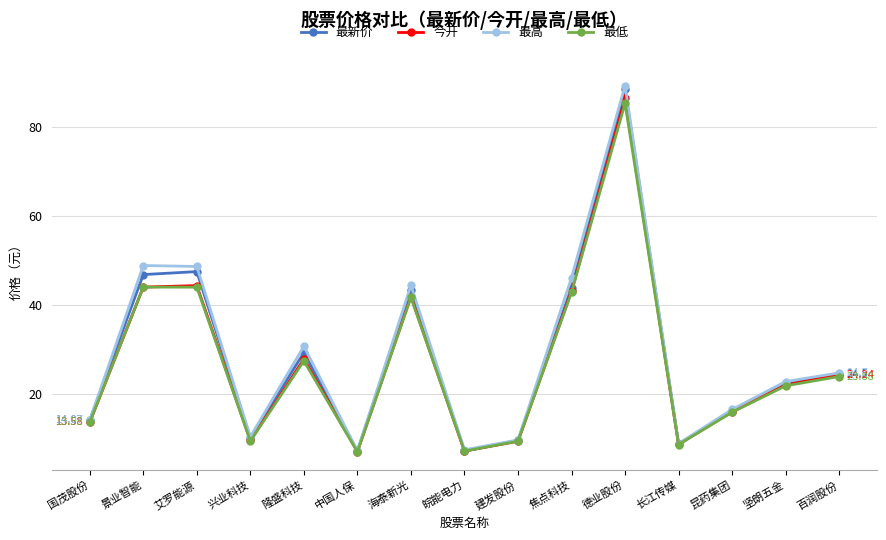

Between 皖能电力 and 百润股份, which series saw the biggest shift?

最新价